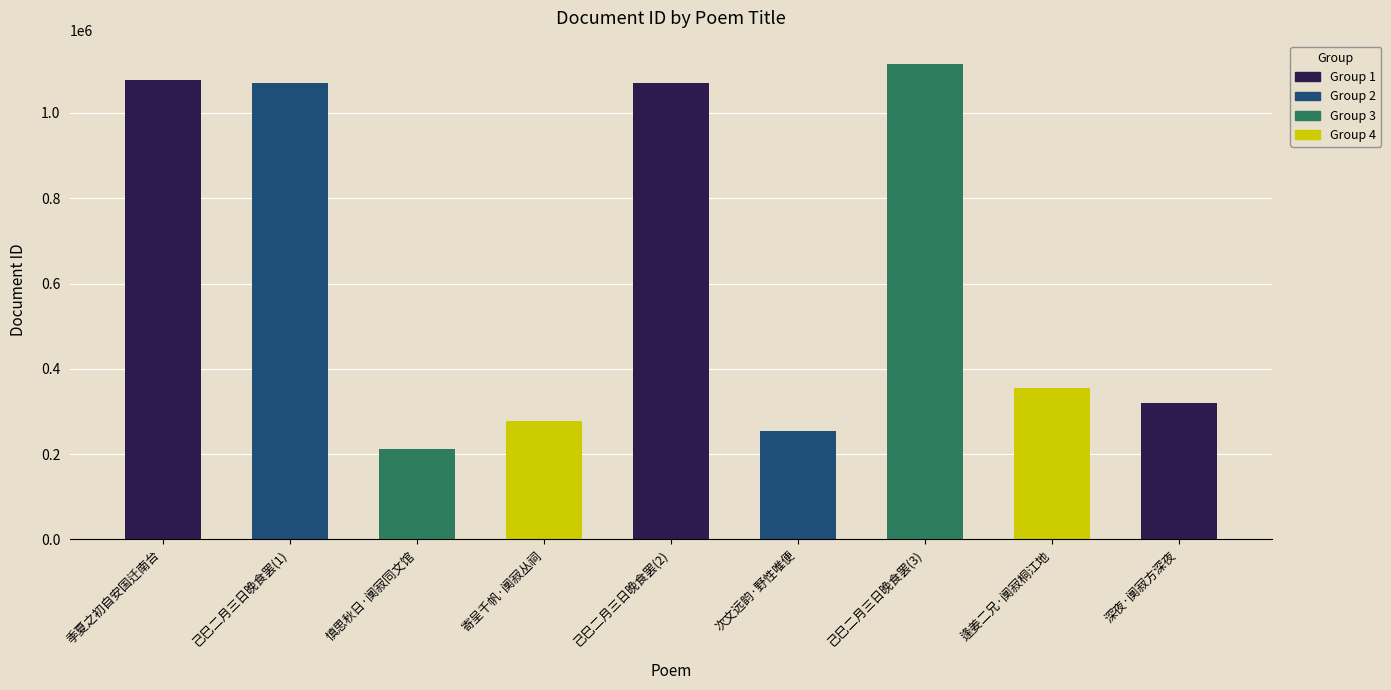

What is the change in value from 278251 to 1113865?

+835614